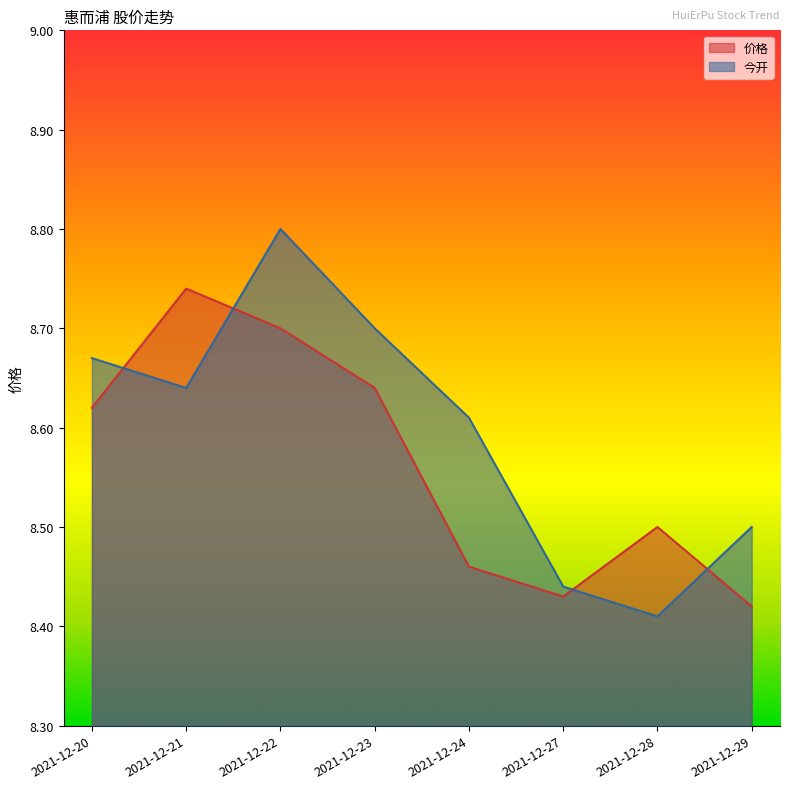

Where is the first local minimum for 价格?

2021-12-27